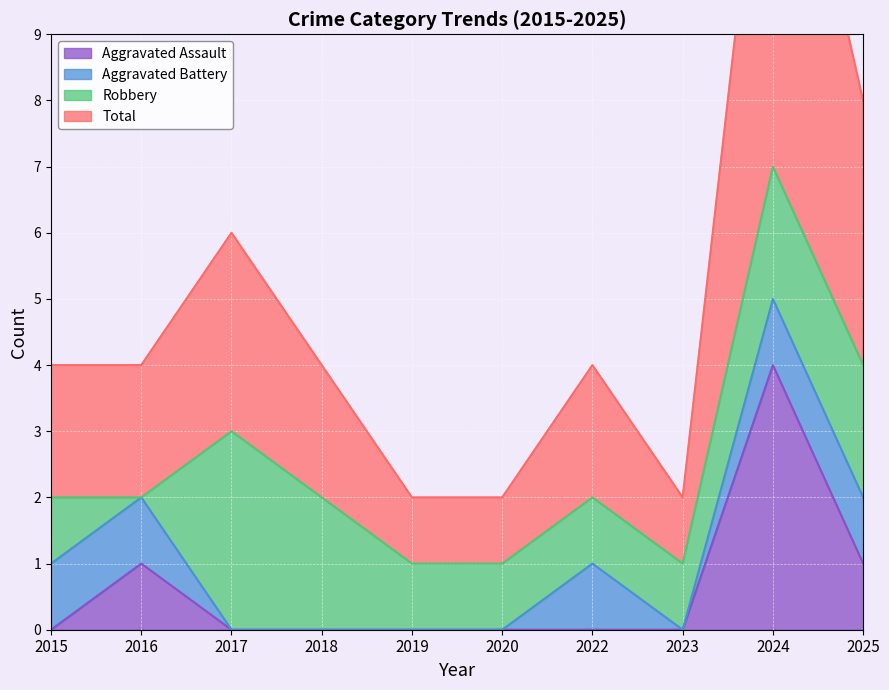

True or false: Aggravated Assault and Total cross at least once.

False